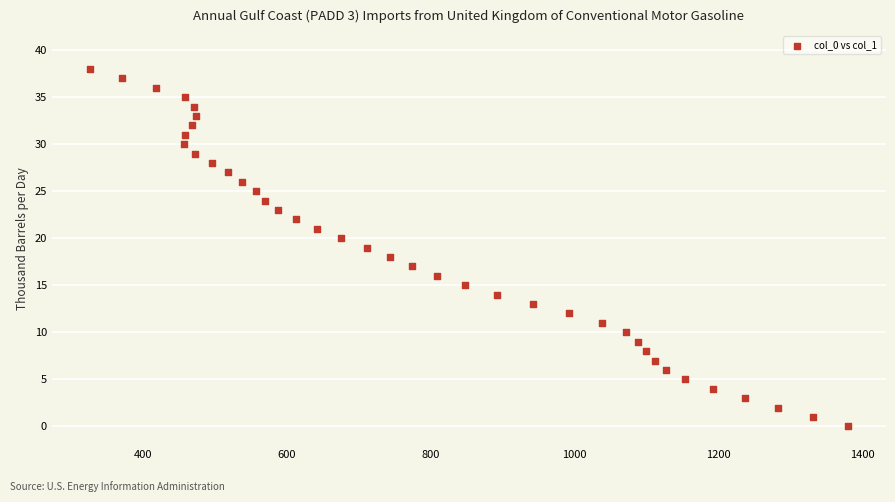

What is the range of X values (max minus min)?

1054